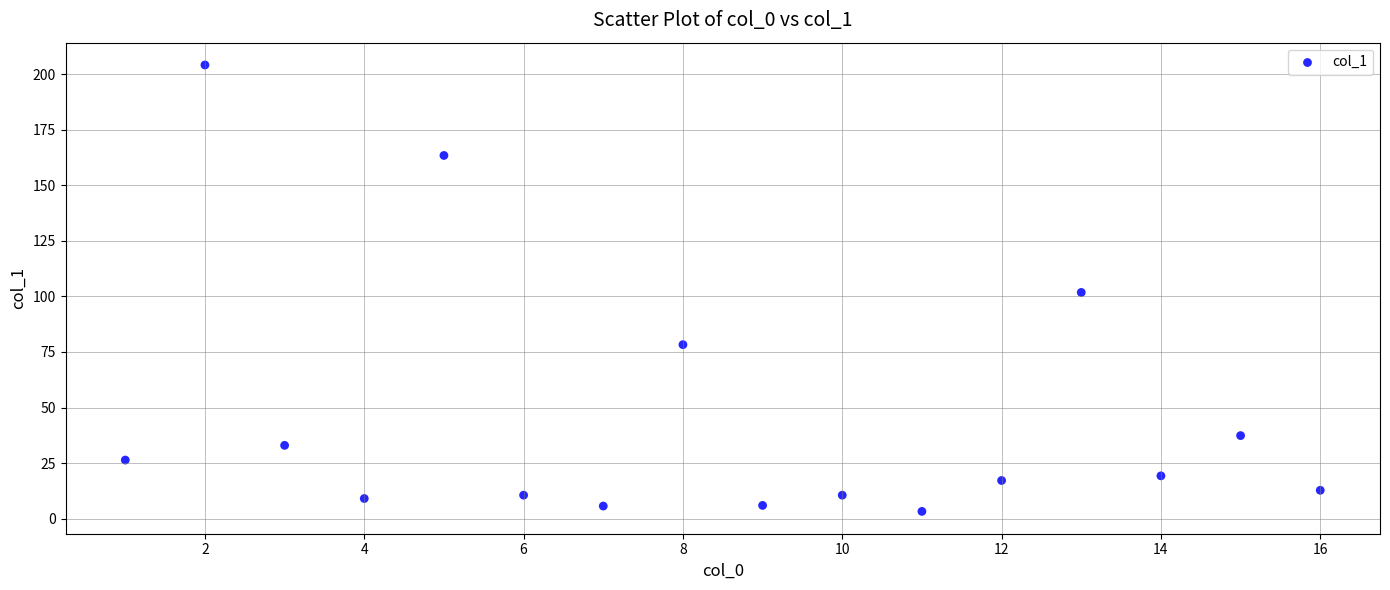

What is the range of X values (max minus min)?

15.0